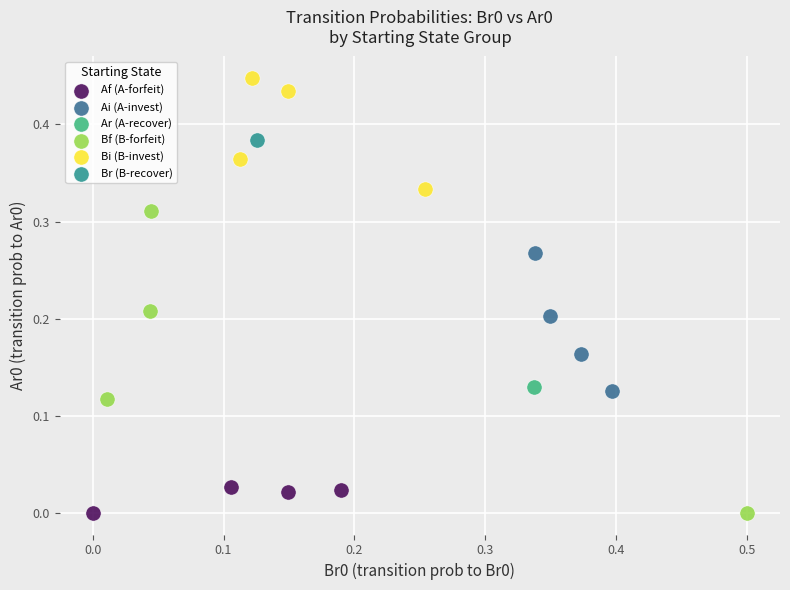

What are all the series names shown in the legend?

Af (A-forfeit), Ai (A-invest), Ar (A-recover), Bf (B-forfeit), Bi (B-invest), Br (B-recover)